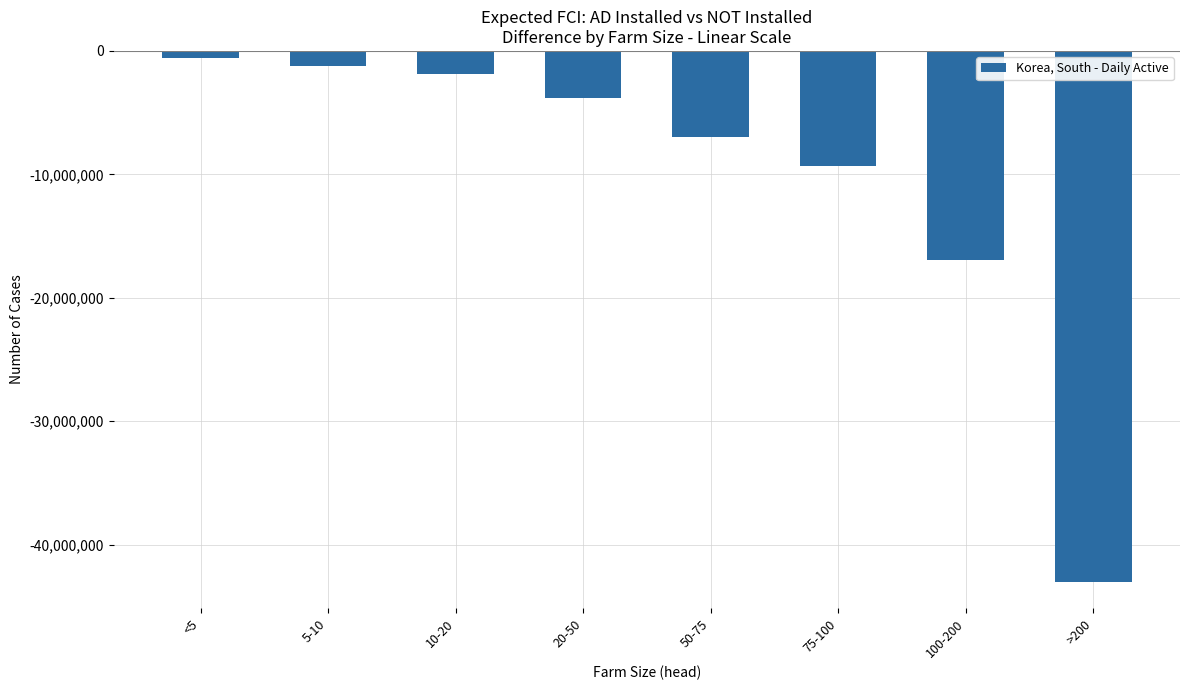

What is the greatest value displayed?

-560000